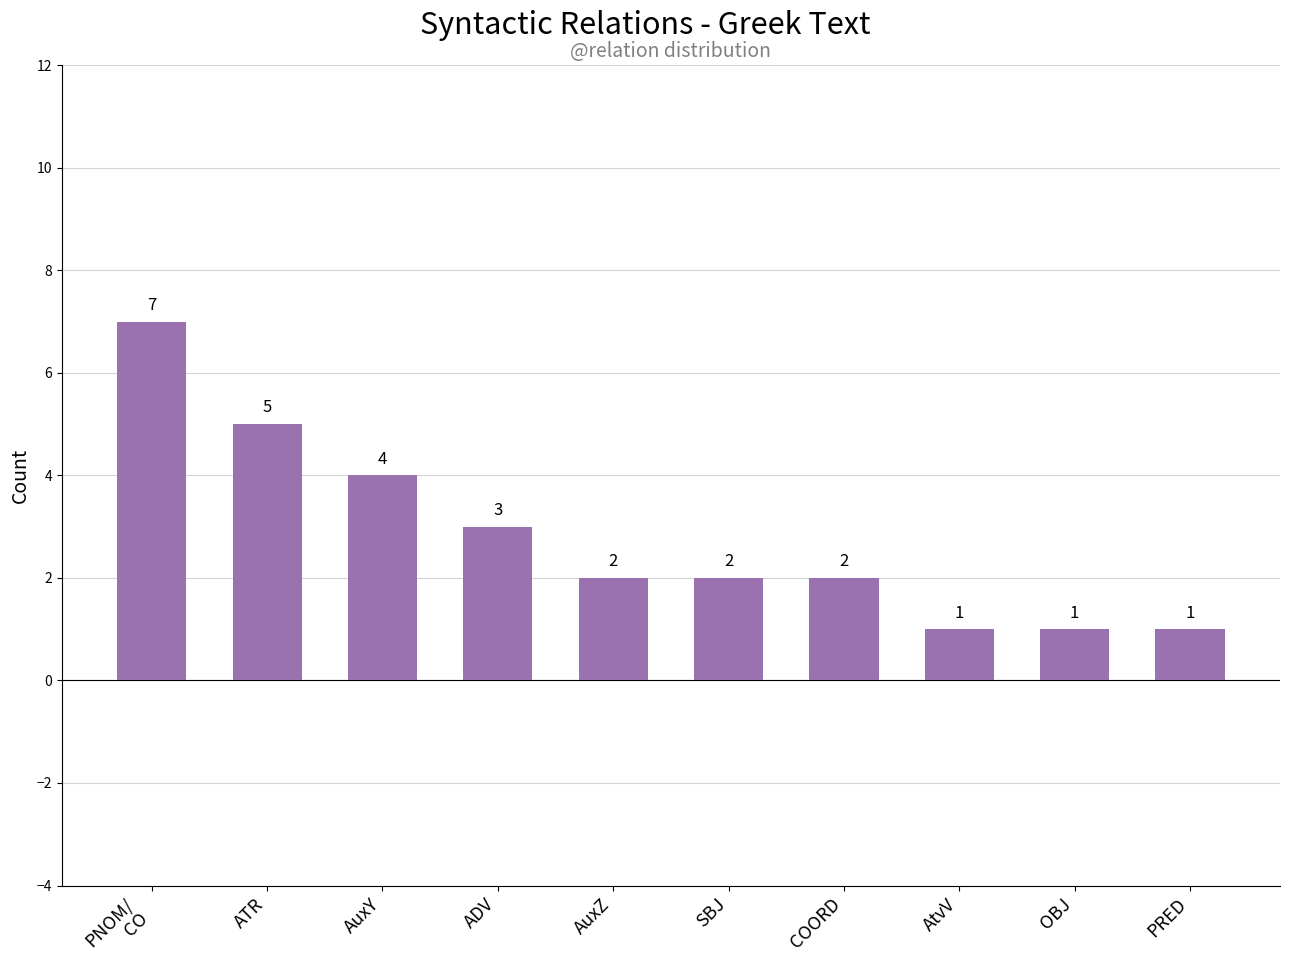

How many bars are there in total?

10